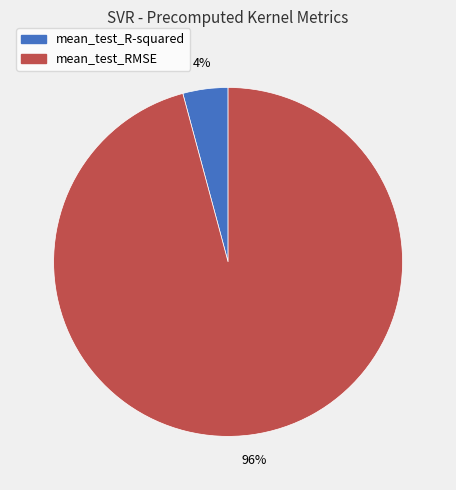

Rank the categories by value from lowest to highest.

mean_test_R-squared, mean_test_RMSE